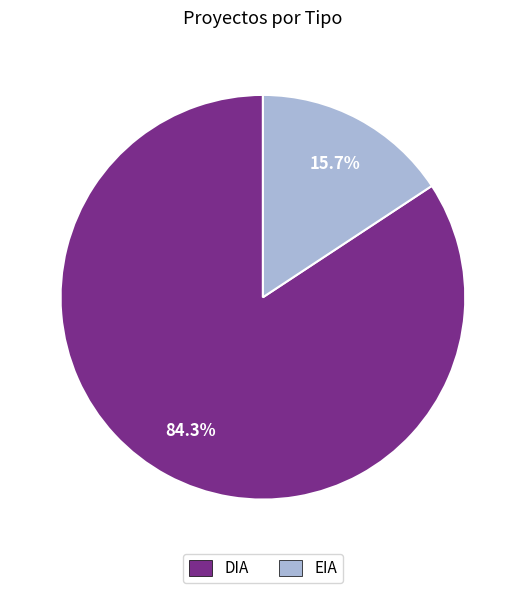

Do DIA and EIA together represent more than half of the pie?

Yes